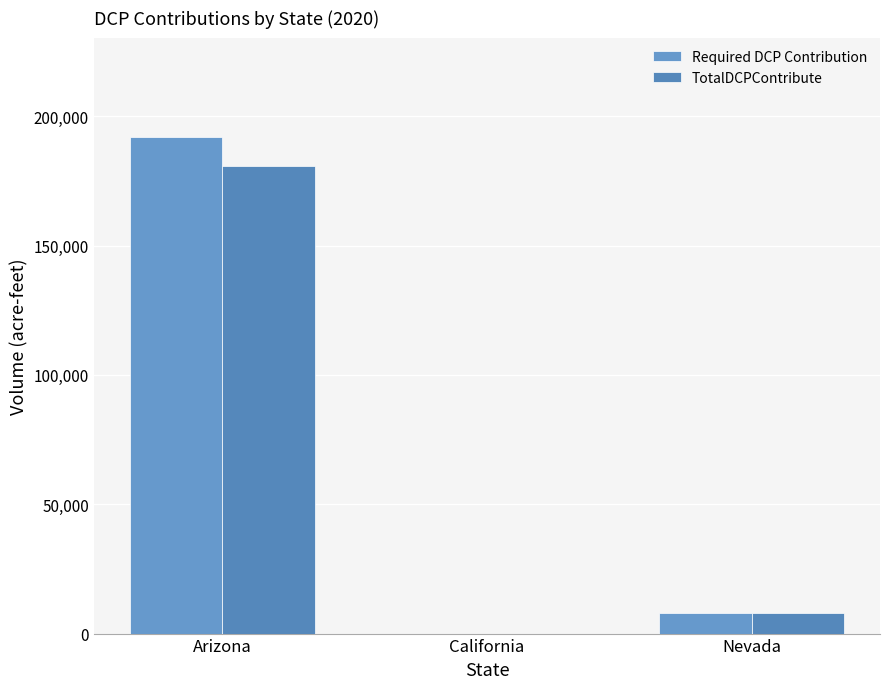

At which label does Required DCP Contribution first exceed 8000?

Arizona